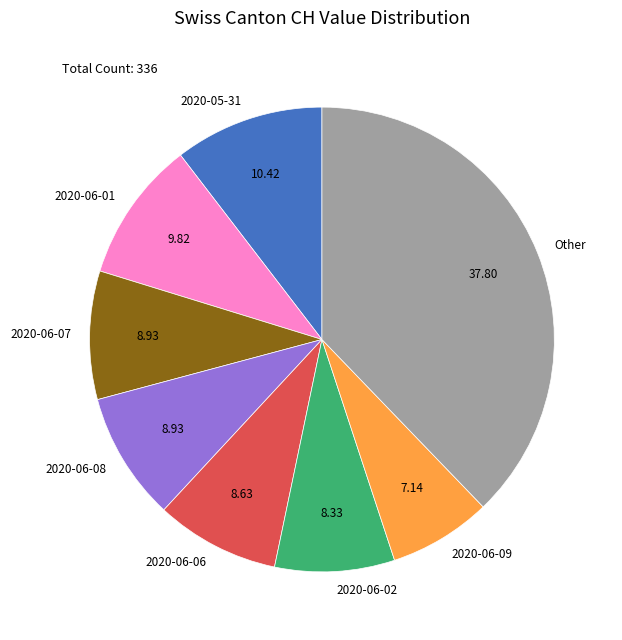

Is there a majority slice in this chart?

No